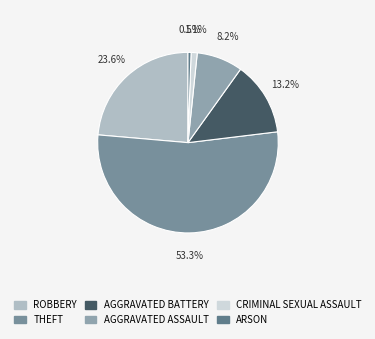

Which slice represents more than half of the pie?

THEFT